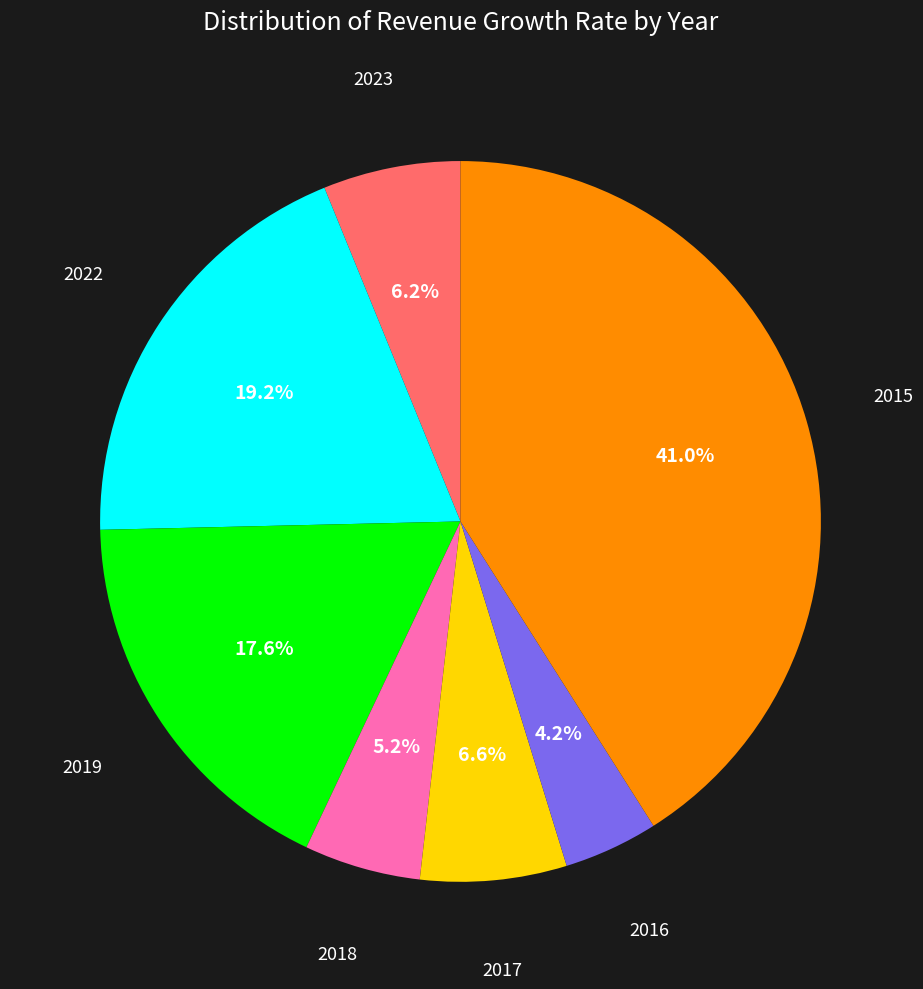

How many slices are in this pie chart?

7